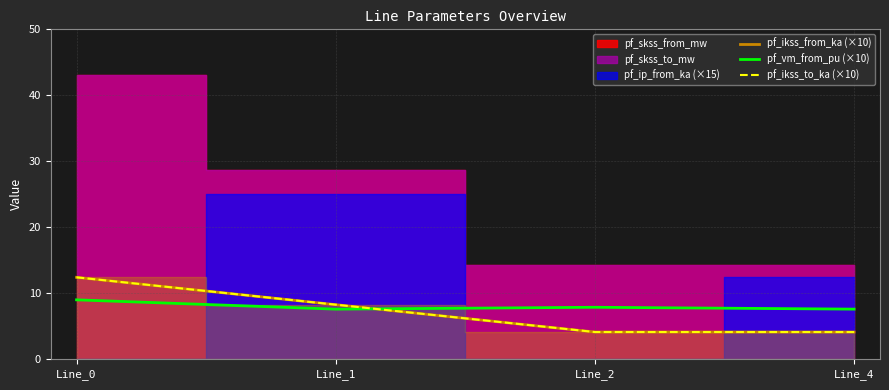

What is the value of the pf_ikss_from_ka (×10) point at the 2nd from the left?

8.3